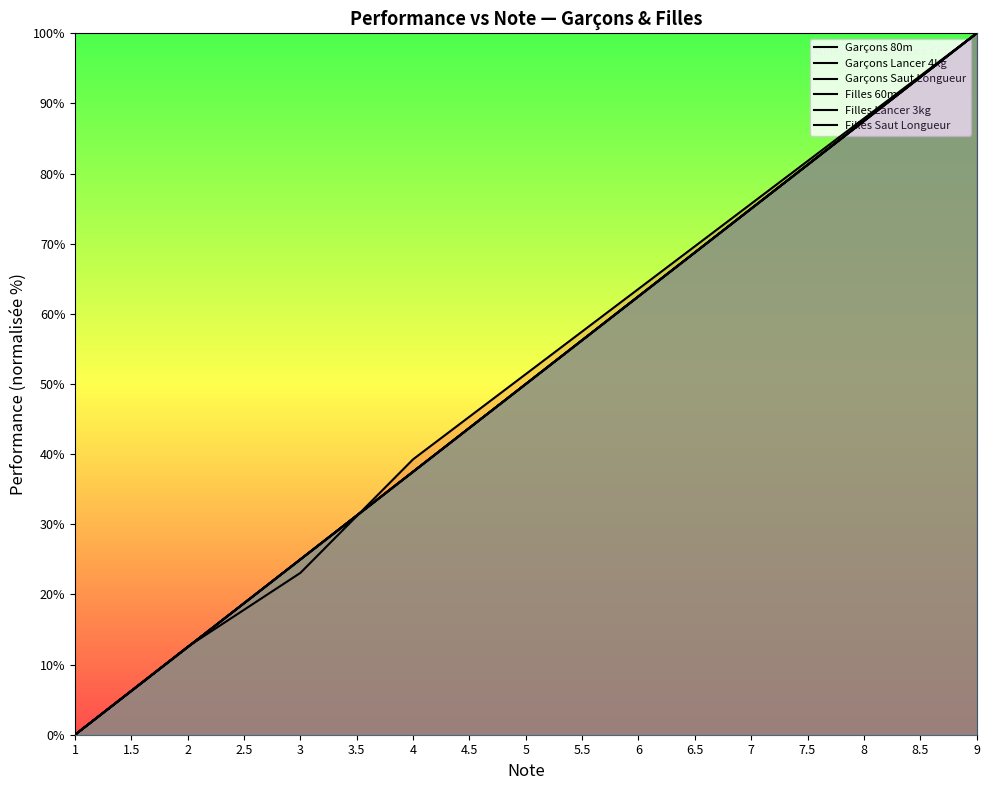

What is the value of the Garçons 80m point at the 4th from the left?

17.8